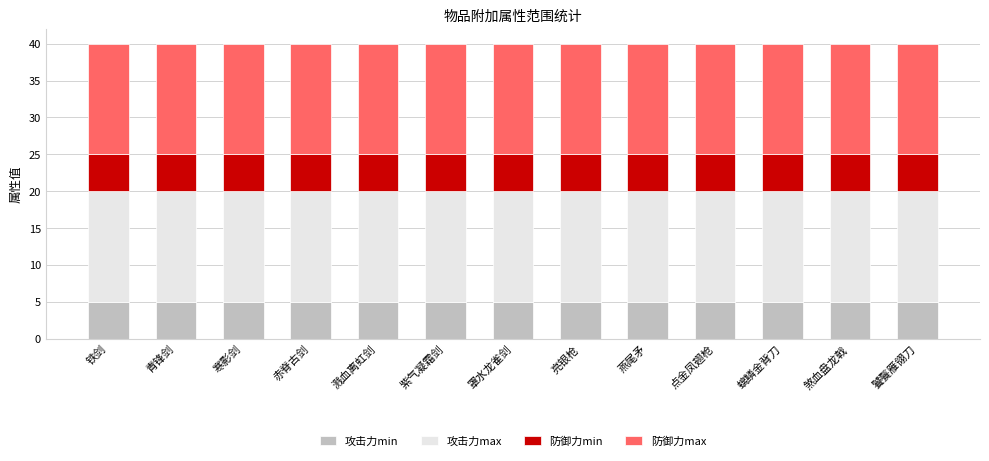

What is the sum of all 攻击力min values?

65